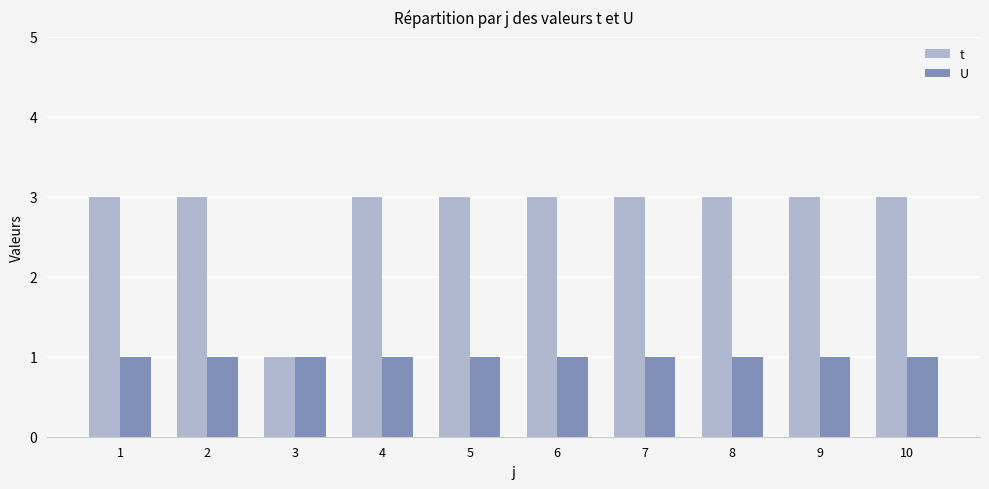

The value of t at 9 is 1. True or false?

False